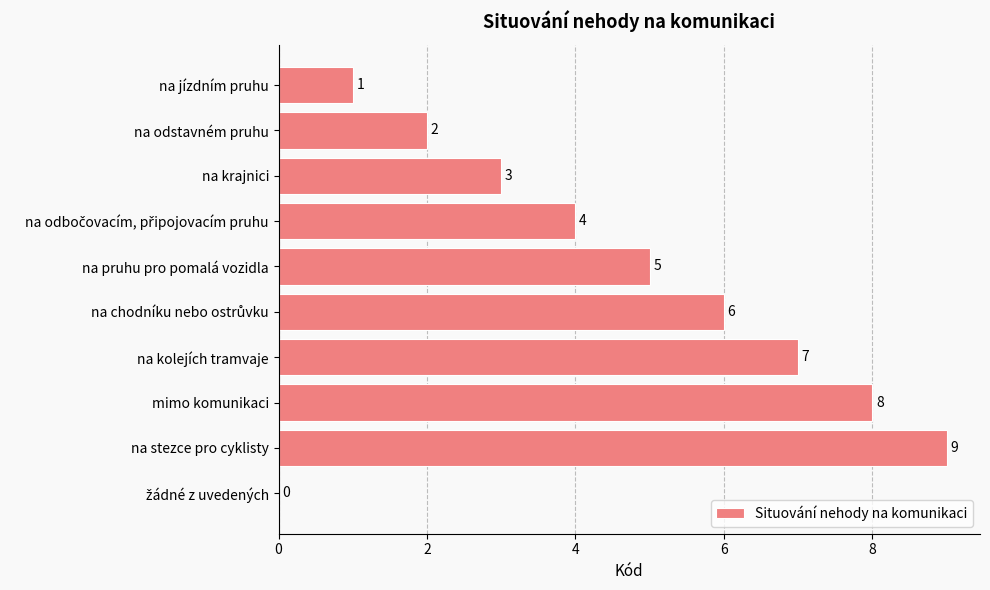

Count the values in the range 2 to 7.

6